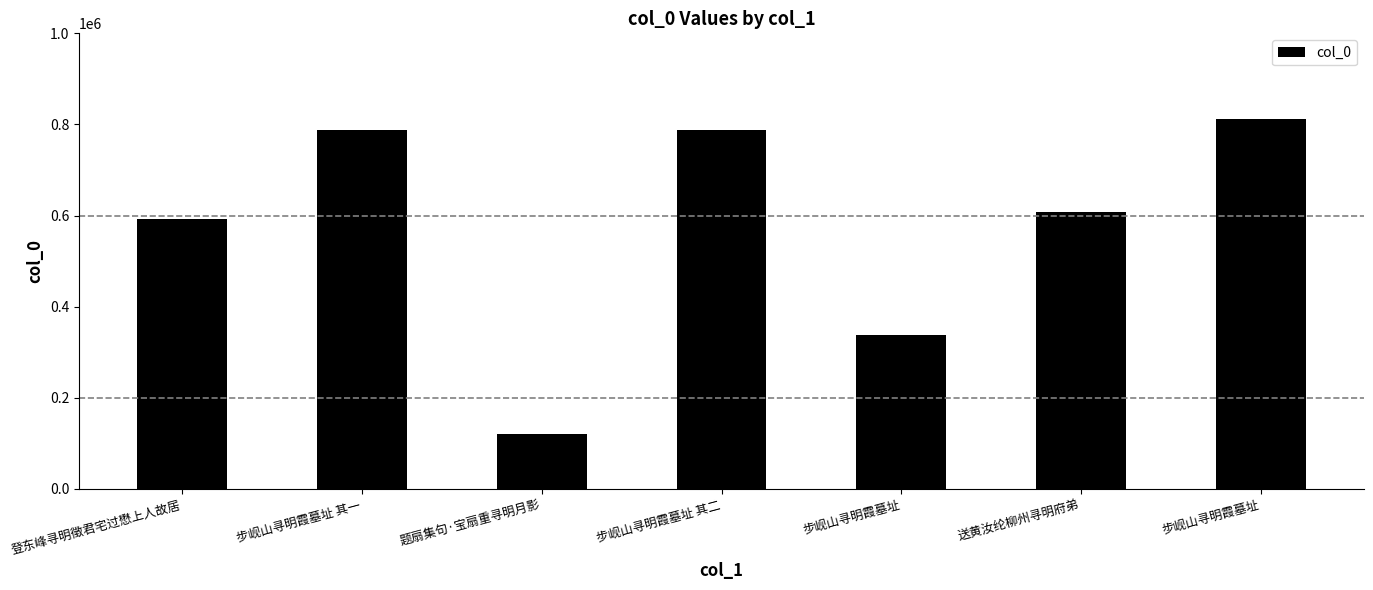

Which category has the highest value across all series?

步岘山寻明霞墓址